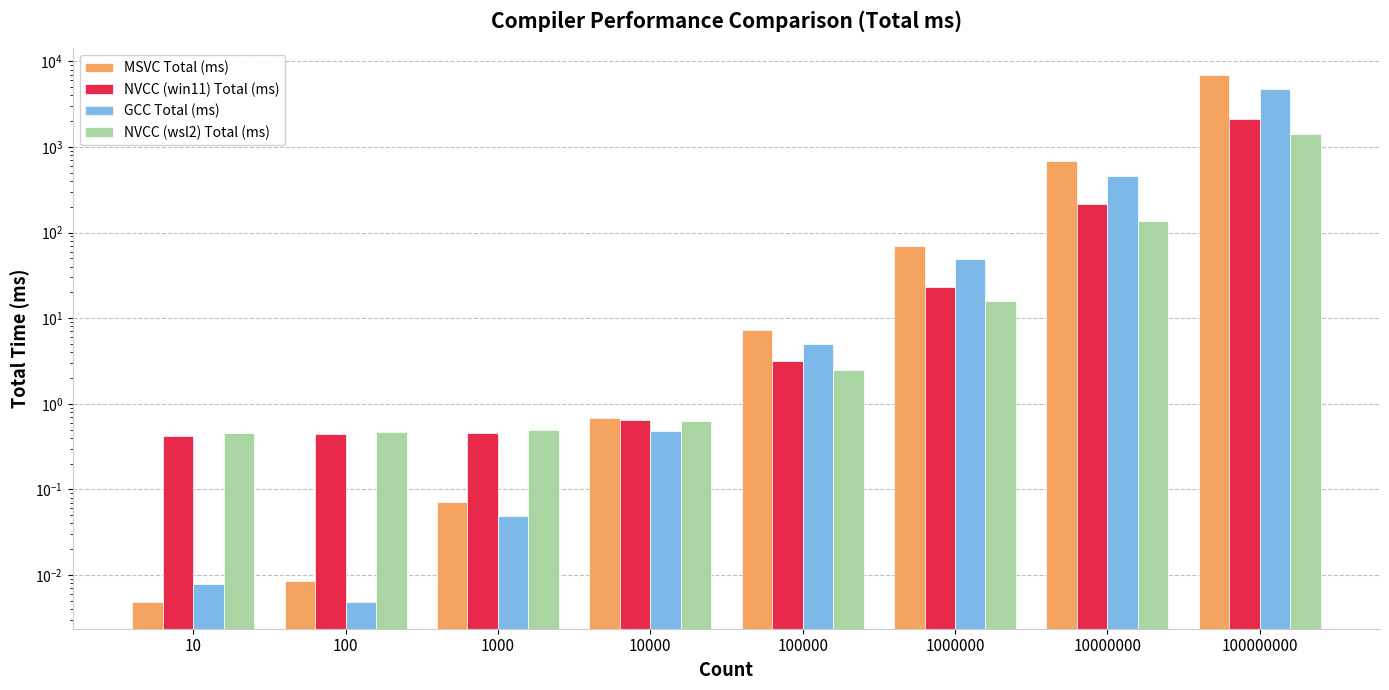

Reading left to right, transcribe all the data shown in this chart.

MSVC Total (ms): 0.0	0.0	0.1	0.7	7.3	69.8	689.8	6989.5
NVCC (win11) Total (ms): 0.4	0.4	0.5	0.7	3.2	22.8	212.8	2110.2
GCC Total (ms): 0.0	0.0	0.0	0.5	4.9	49.6	458.5	4746.0
NVCC (wsl2) Total (ms): 0.5	0.5	0.5	0.6	2.5	15.7	135.4	1412.5